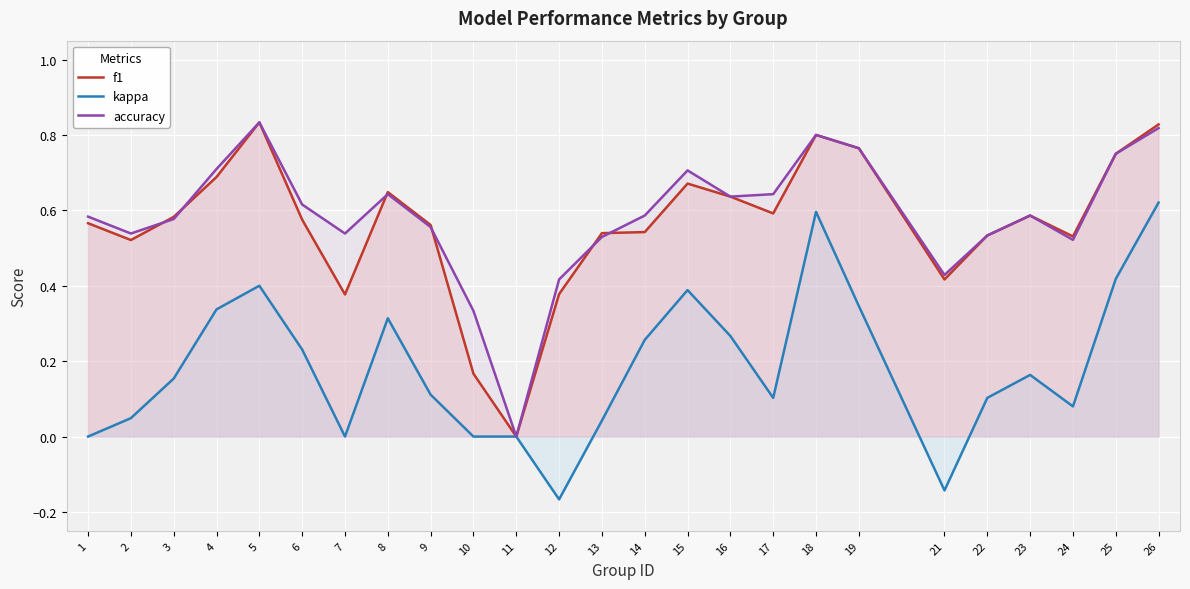

True or false: kappa and accuracy intersect in this chart.

False